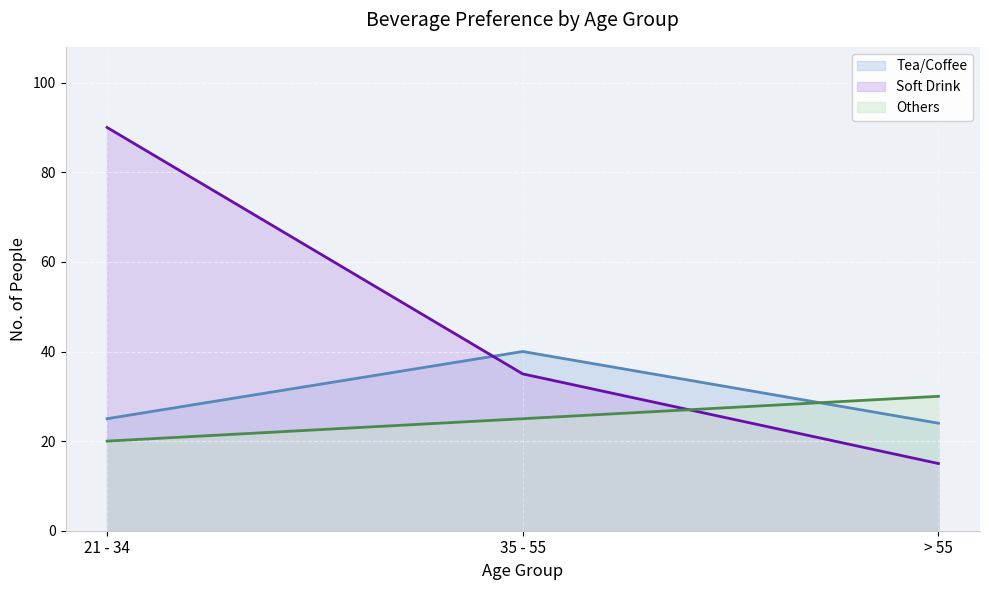

What is the minimum value shown in the chart?

15